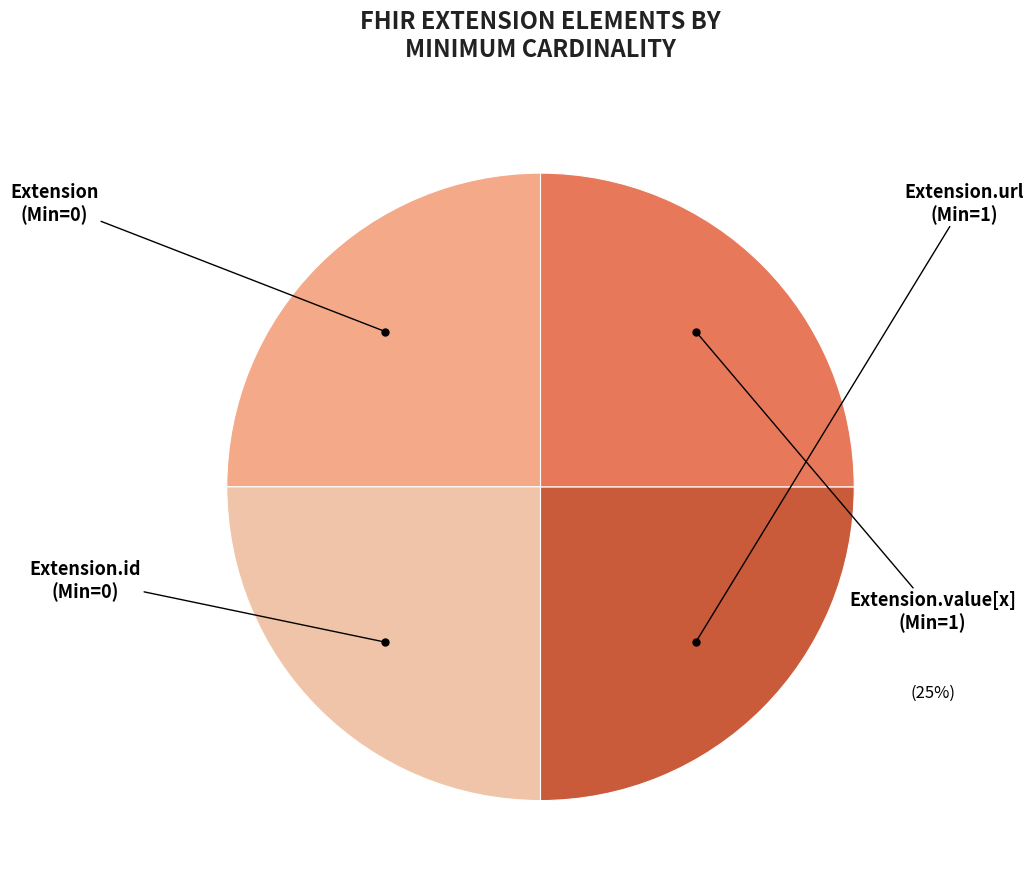

Does any single category account for the majority?

No